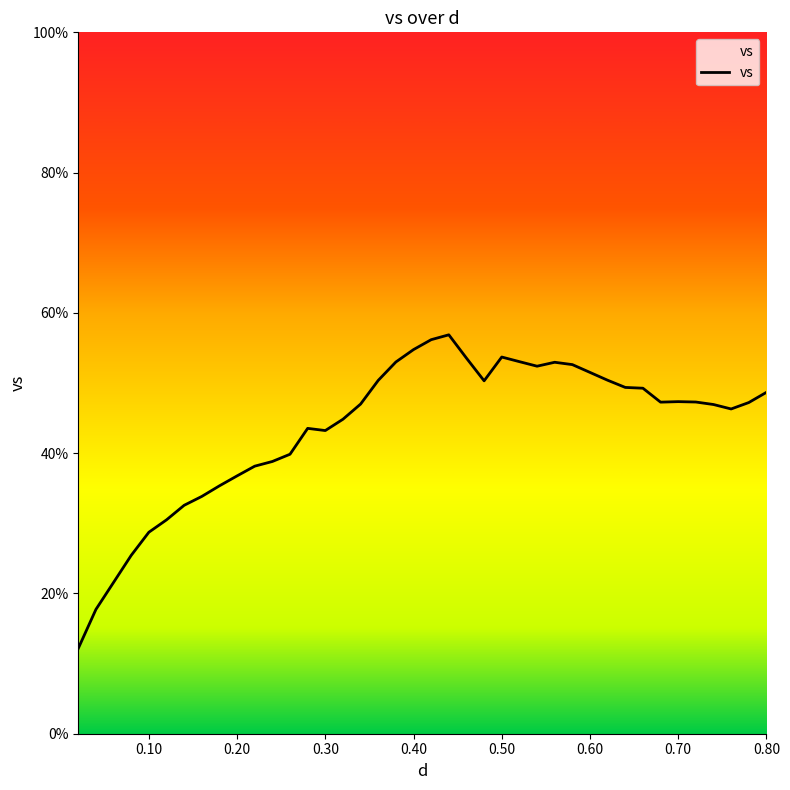

What is the smallest value displayed?

12.2